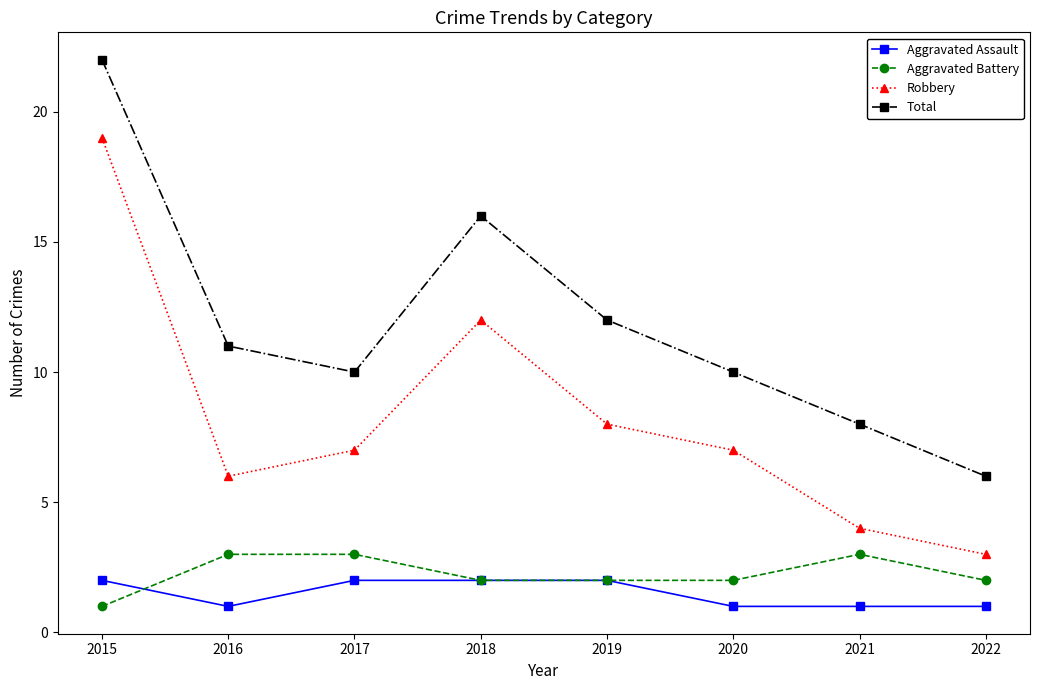

Reading left to right, list all the values displayed in this chart.

Aggravated Assault: 2015=2	2016=1	2017=2	2018=2	2019=2	2020=1	2021=1	2022=1
Aggravated Battery: 2015=1	2016=3	2017=3	2018=2	2019=2	2020=2	2021=3	2022=2
Robbery: 2015=19	2016=6	2017=7	2018=12	2019=8	2020=7	2021=4	2022=3
Total: 2015=22	2016=11	2017=10	2018=16	2019=12	2020=10	2021=8	2022=6